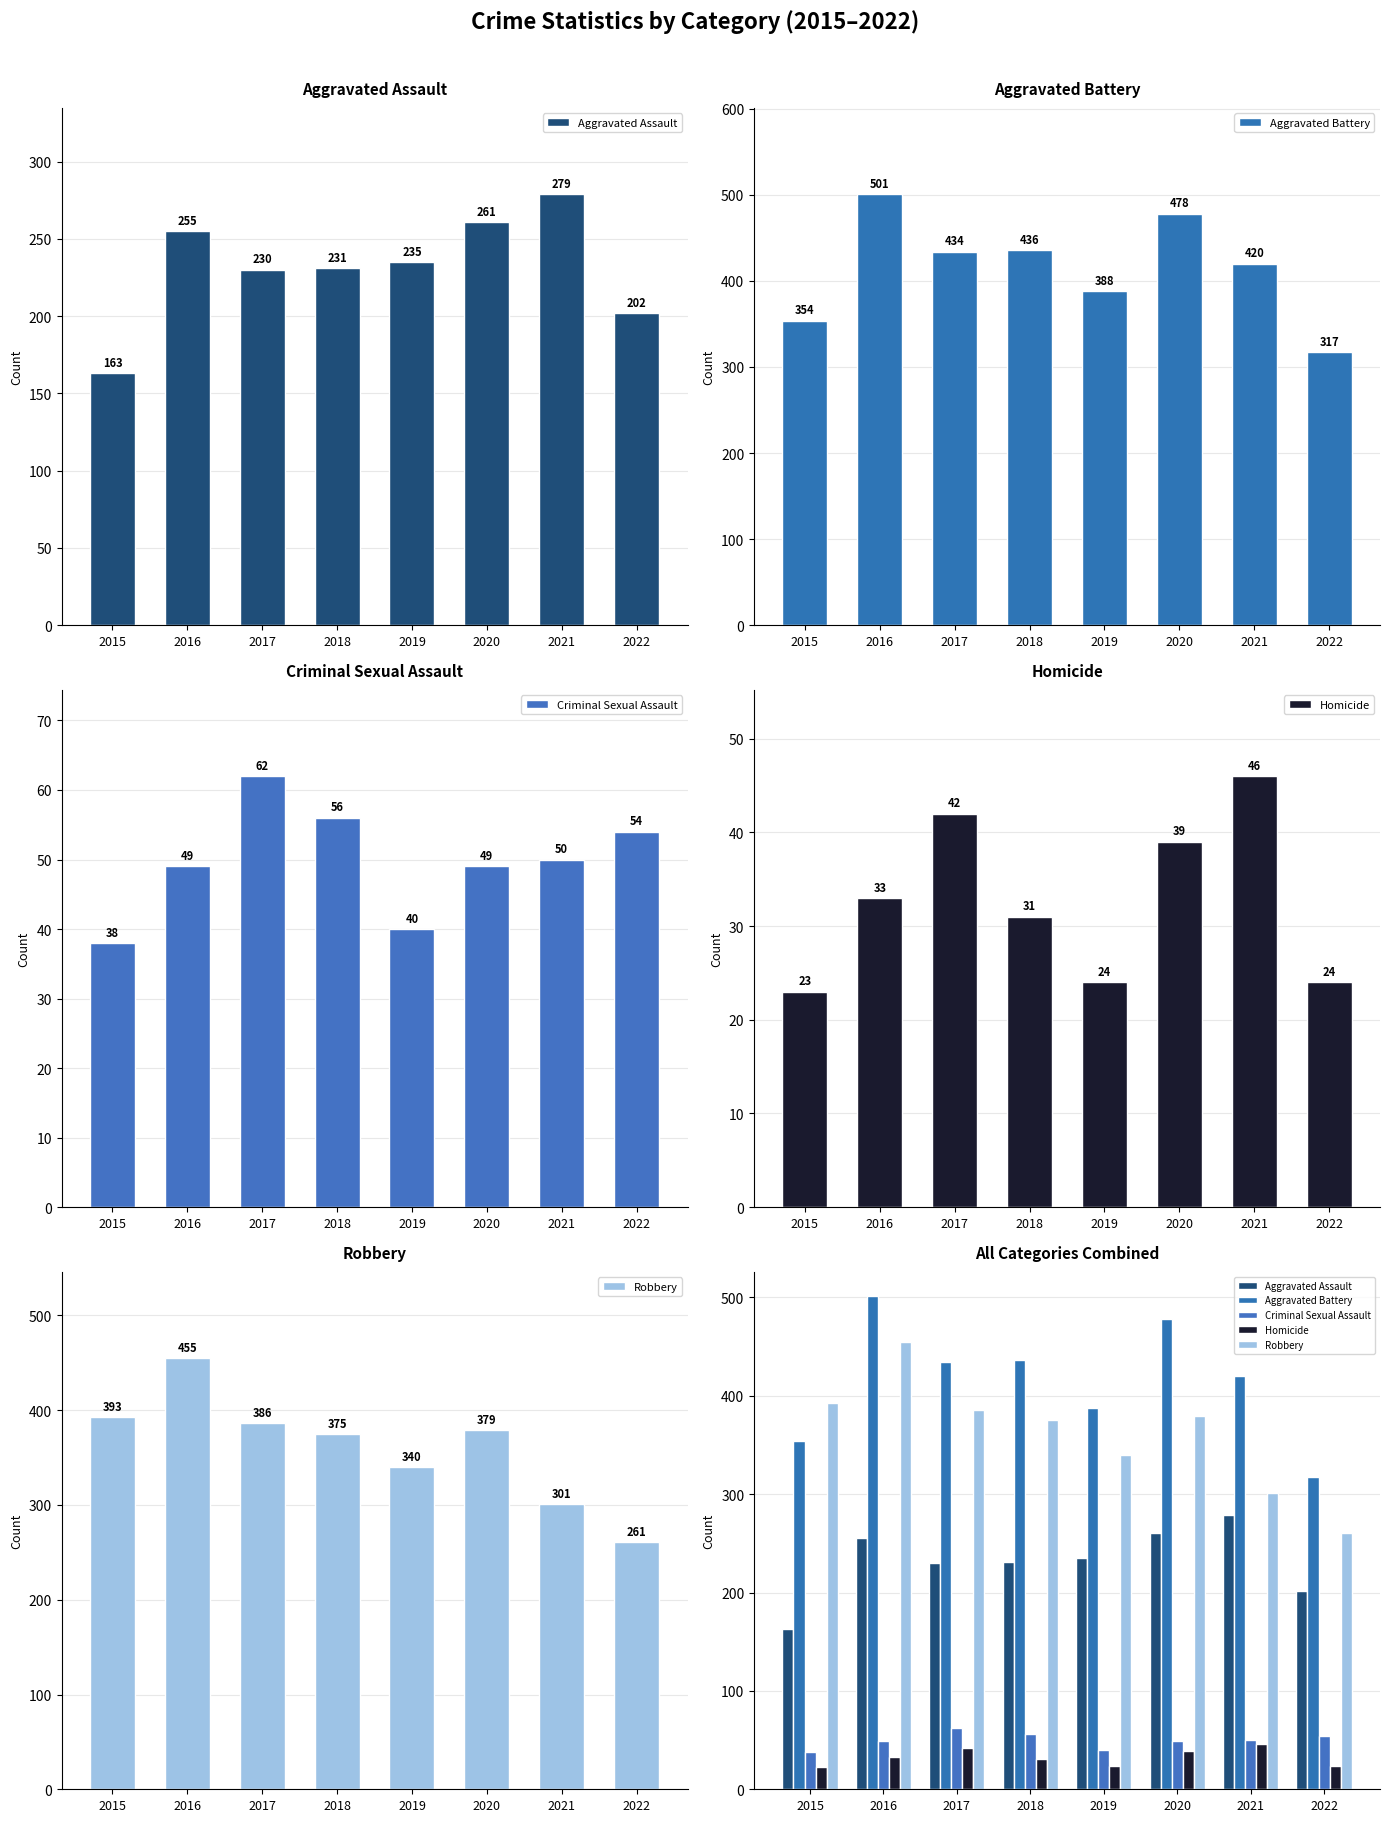

What is the difference between the second highest and second lowest values in the Robbery series?

92